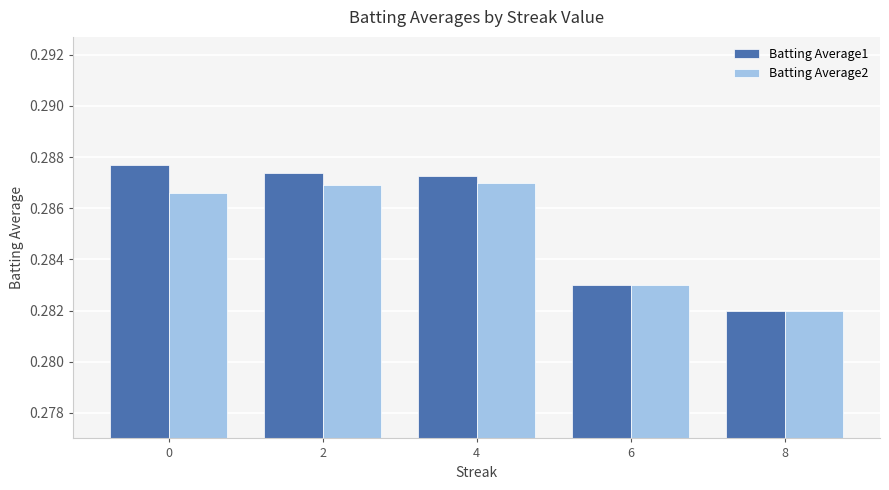

Which series has the largest range (max minus min)?

Batting Average1